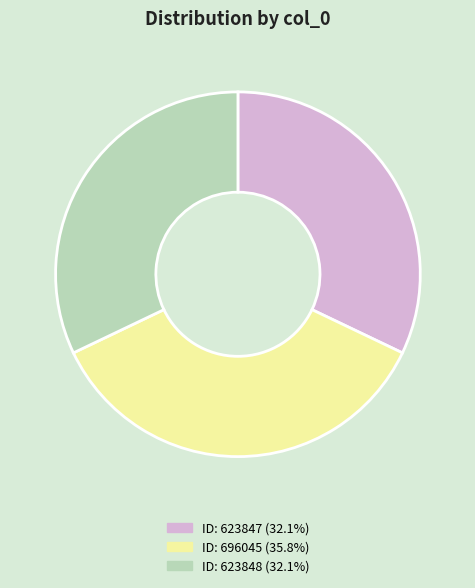

Is the sum of ID: 696045 (35.8%) and ID: 623848 (32.1%) greater than half?

Yes